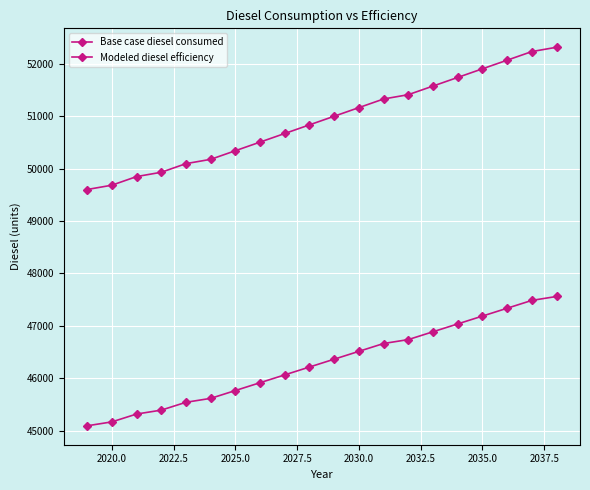

True or false: Base case diesel consumed and Modeled diesel efficiency cross at least once.

False